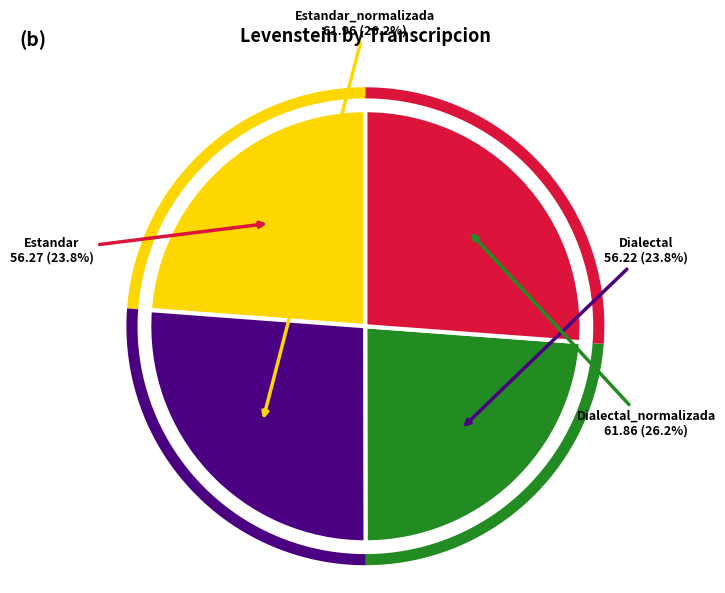

Do Estandar_normalizada and Estandar together represent more than half of the pie?

Yes